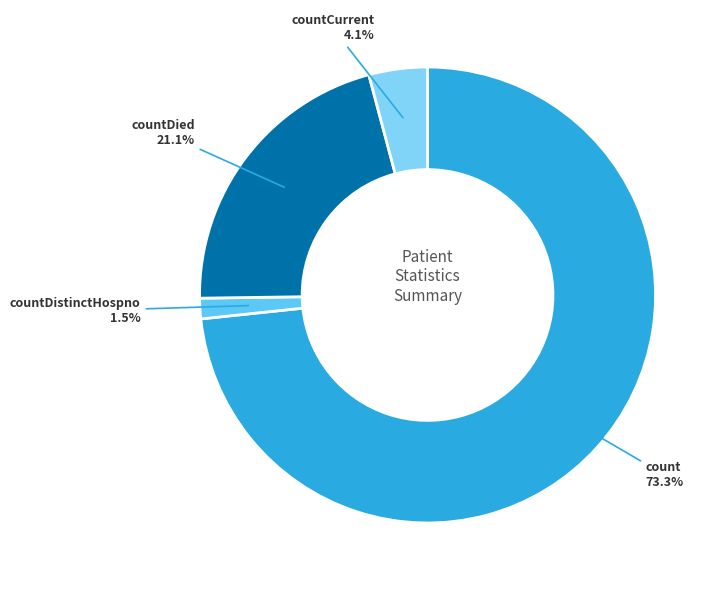

What is the smallest slice in the pie chart?

countDistinctHospno